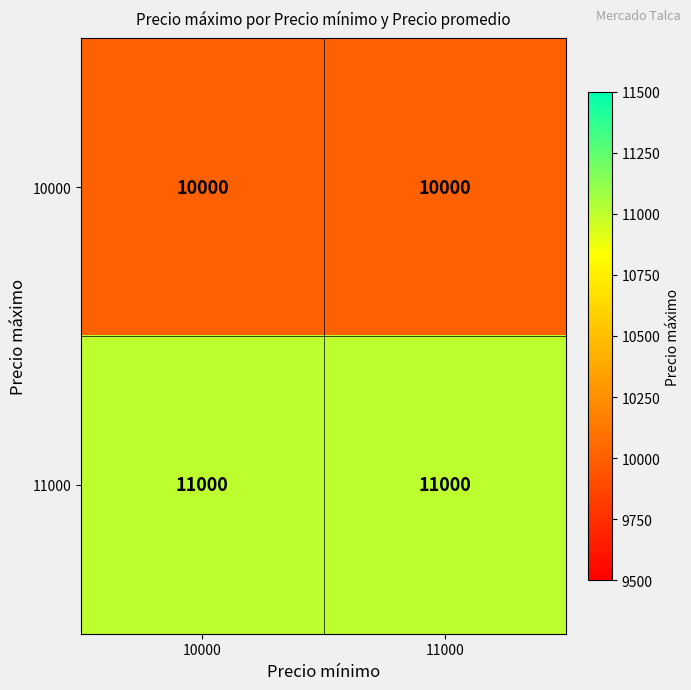

The value of 11000 at 11000 is 19246. True or false?

False